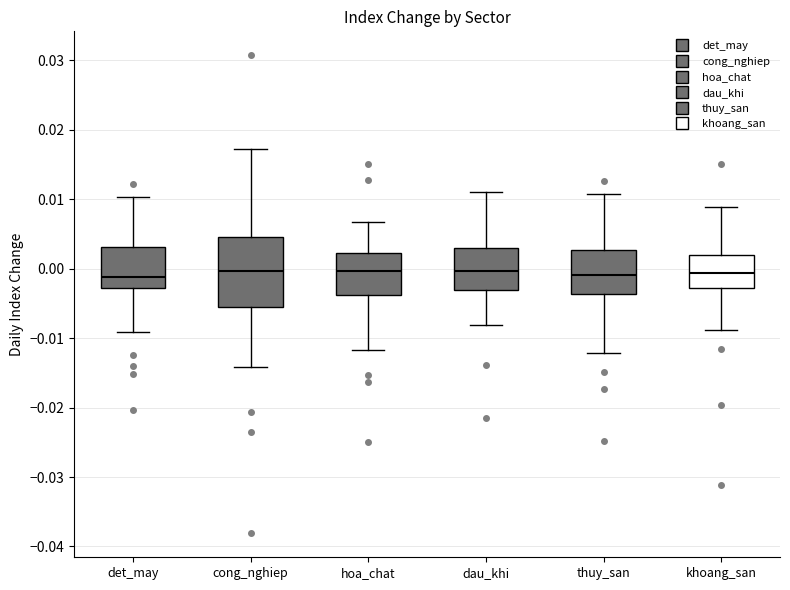

Where is the lower edge of the box for hoa_chat on the y-axis? The values are not printed on the chart, so give them approximately, as read against the axis.

-0.004